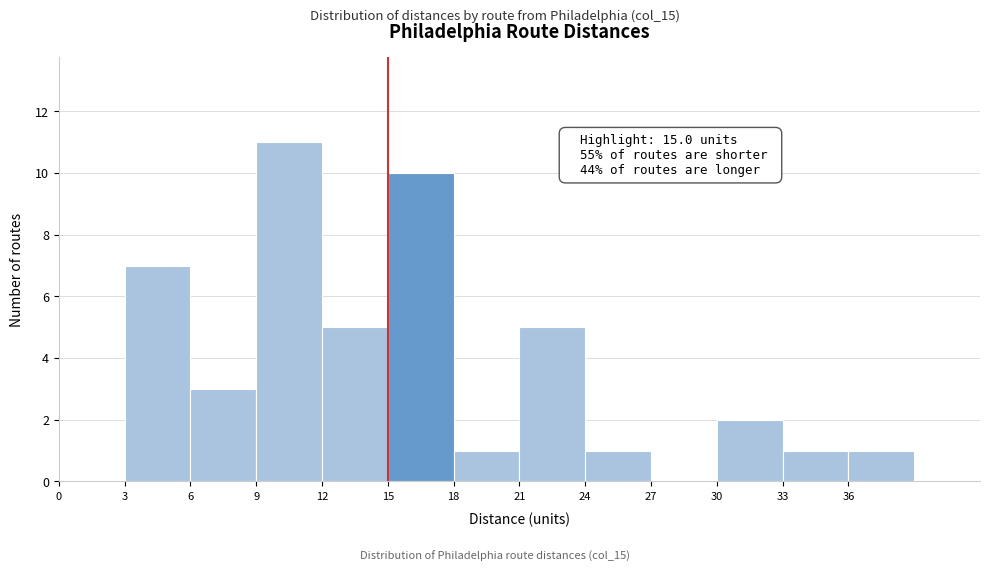

Over which range of the x-axis is the bar tallest?

9 to 12